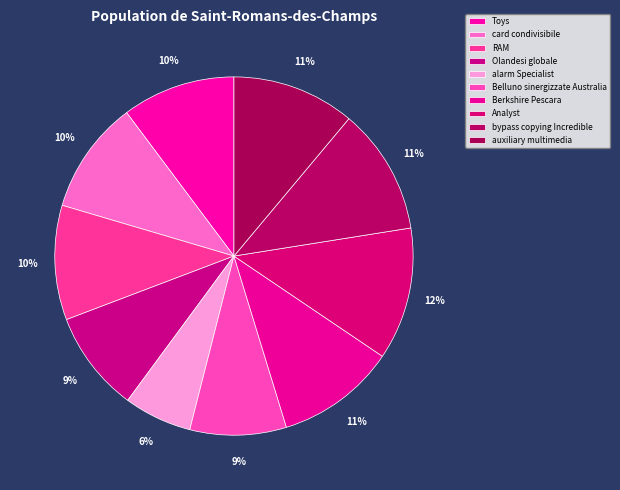

To the nearest percent, what is the combined percentage of card condivisibile and Berkshire Pescara?

21%